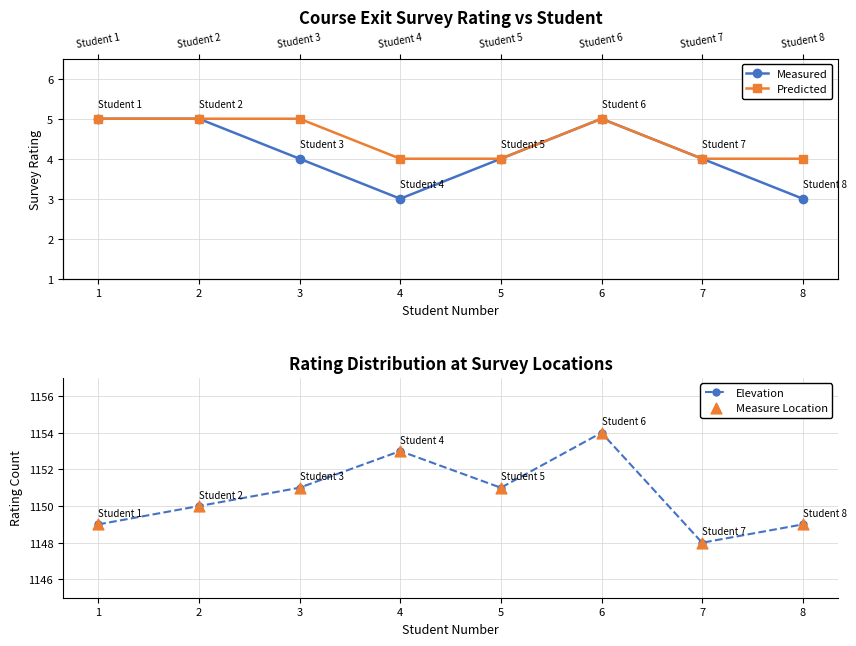

Is the value of Predicted at 3 greater than the value of Measured at 6?

No